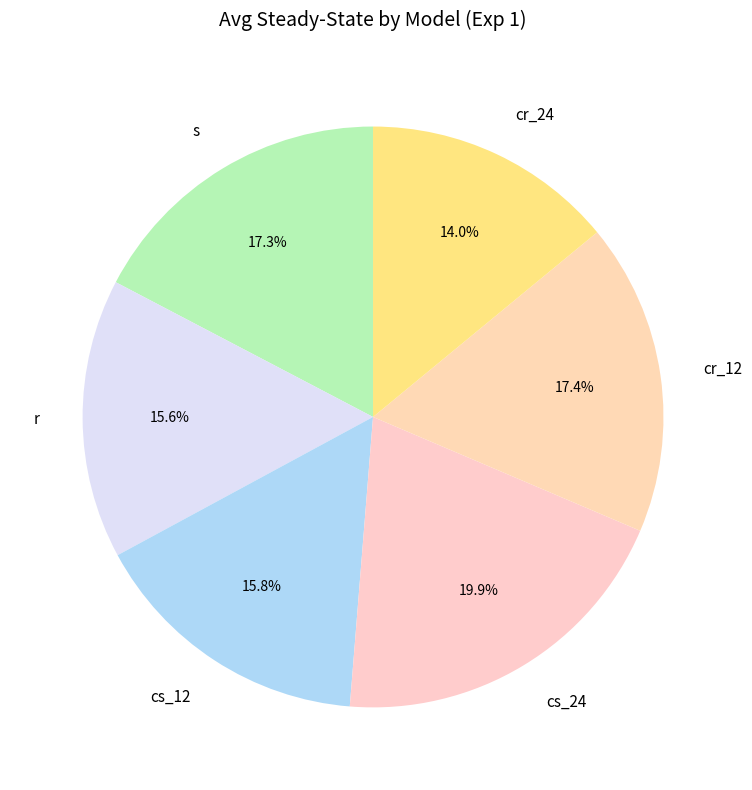

Does cs_12 account for over 50% of the chart?

No